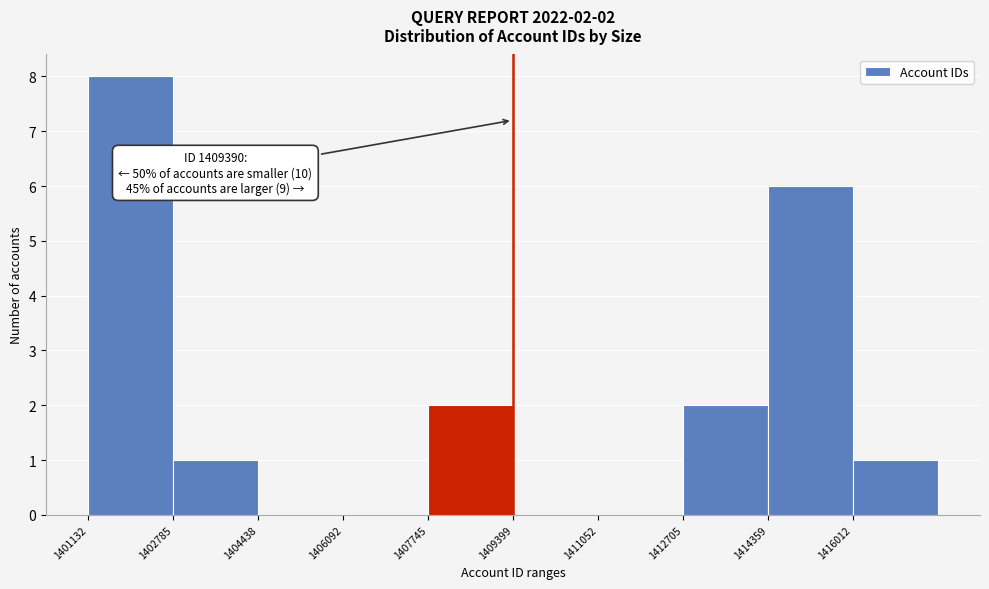

Over which range of the x-axis is the bar tallest?

1401200 to 1402800